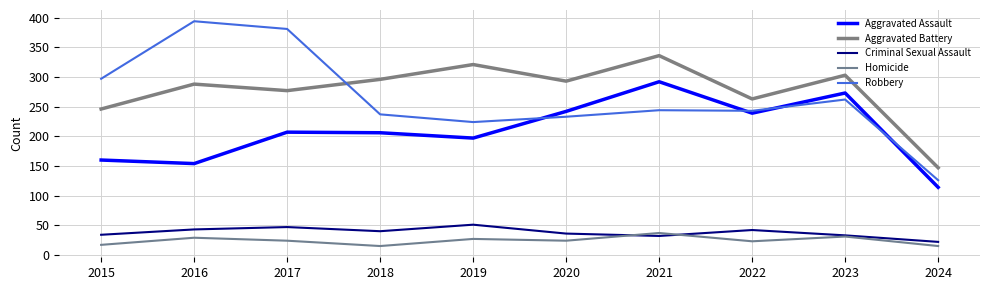

How many categories are shown in the chart?

10